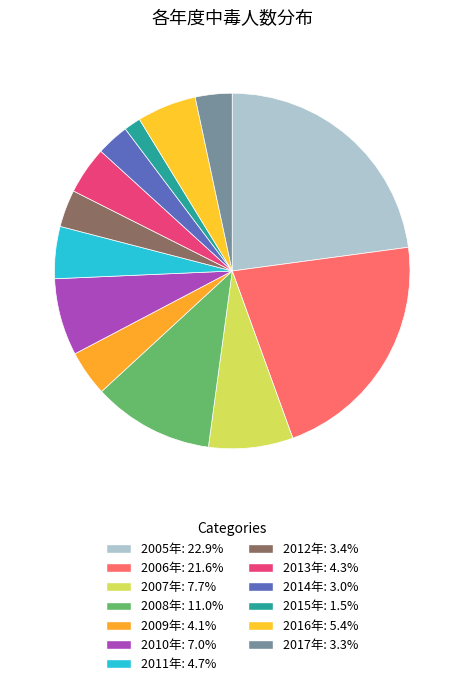

Is 2013年 the majority of the pie?

No